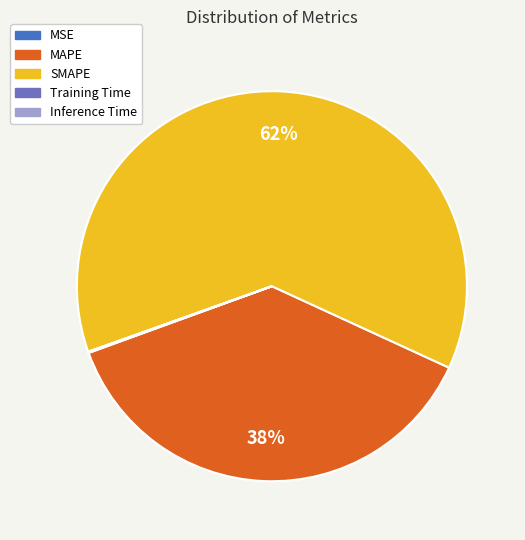

To the nearest percent, what portion does SMAPE represent?

62%